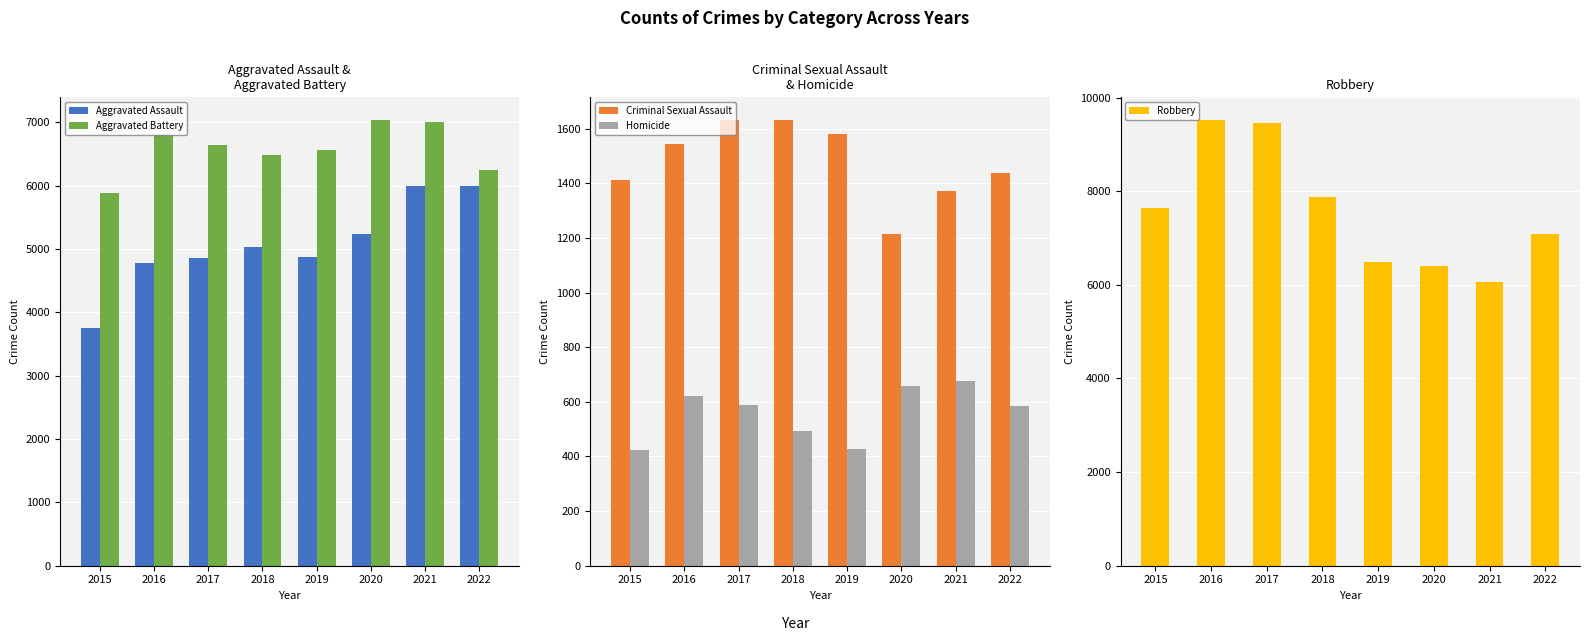

Rank the categories by Criminal Sexual Assault value from highest to lowest.

2018, 2017, 2019, 2016, 2022, 2015, 2021, 2020